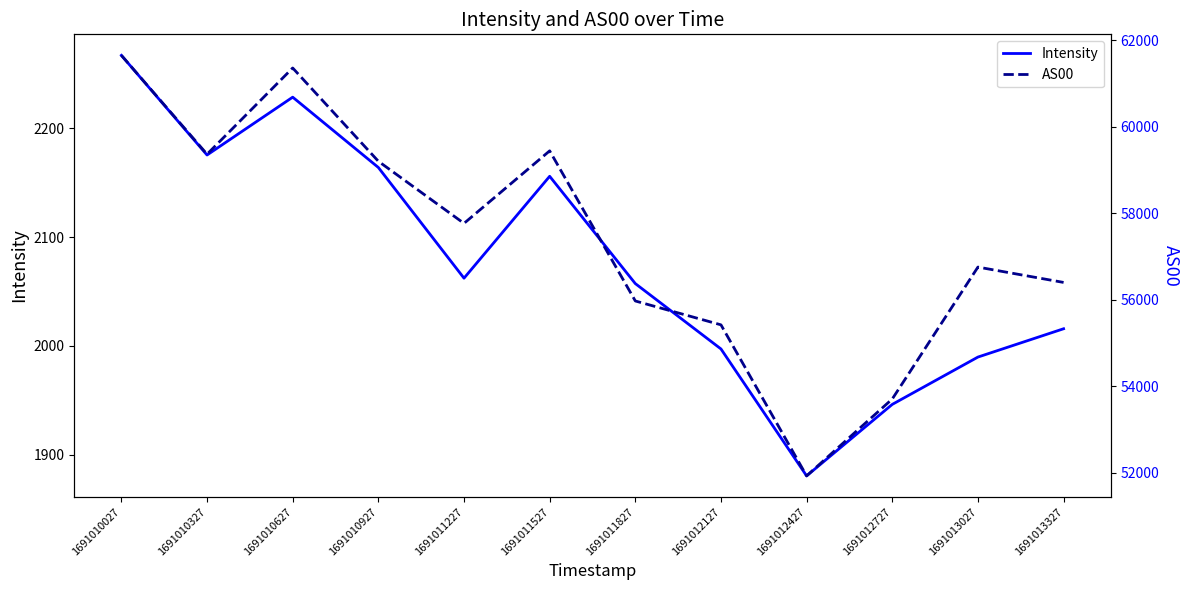

Does the chart display data point markers on the line(s)?

No